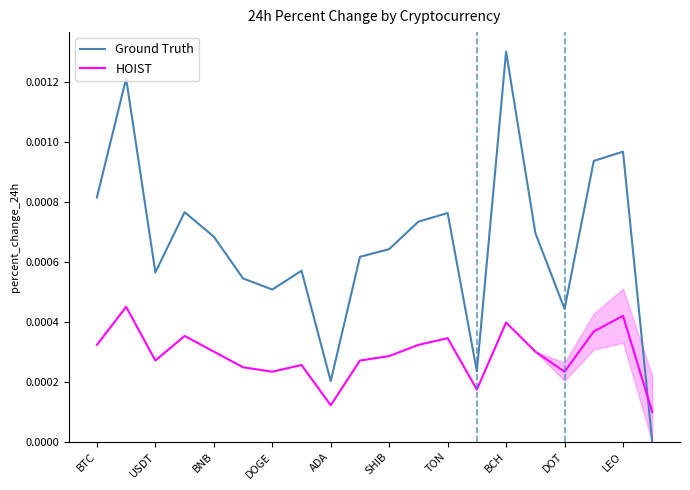

How many intersections are there between HOIST and Ground Truth?

1